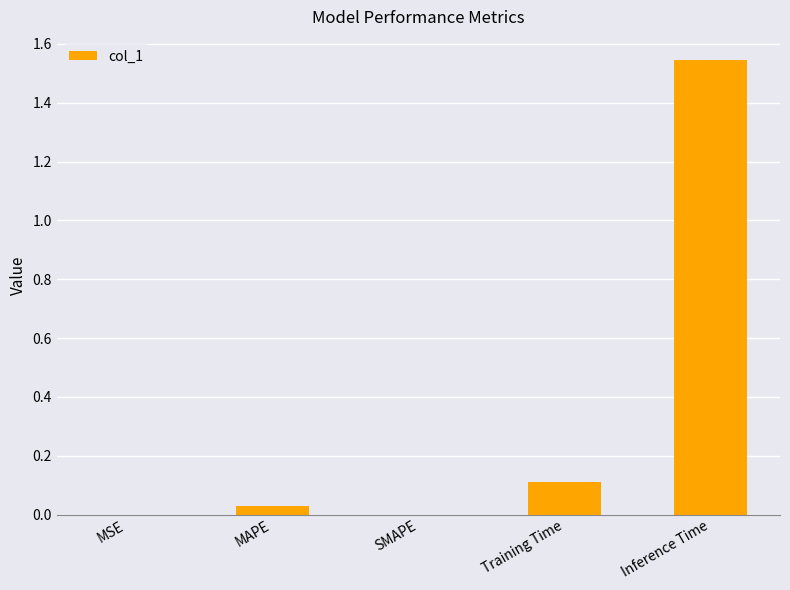

What is the sum of the values at Training Time and SMAPE?

0.1